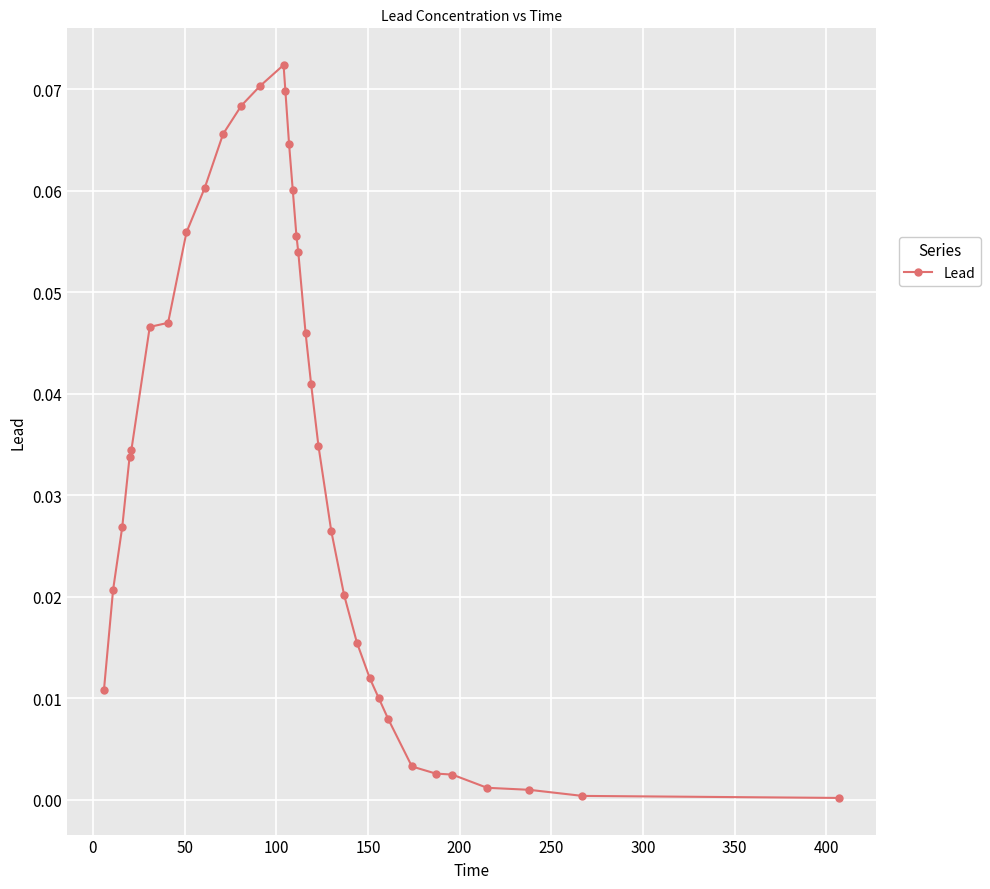

What is the sum of all values?

1.1